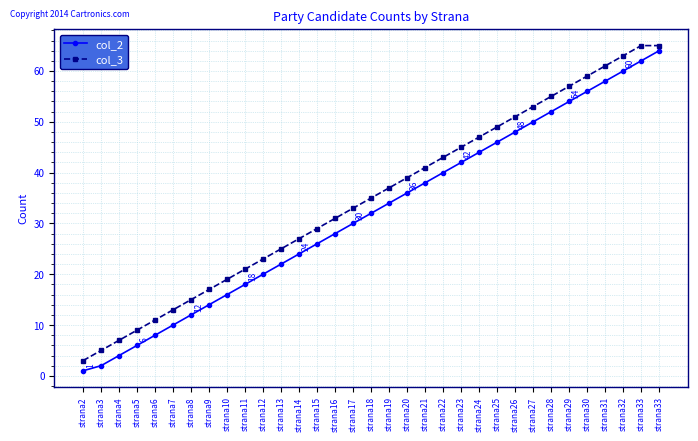

How many distinct data groups are displayed?

2